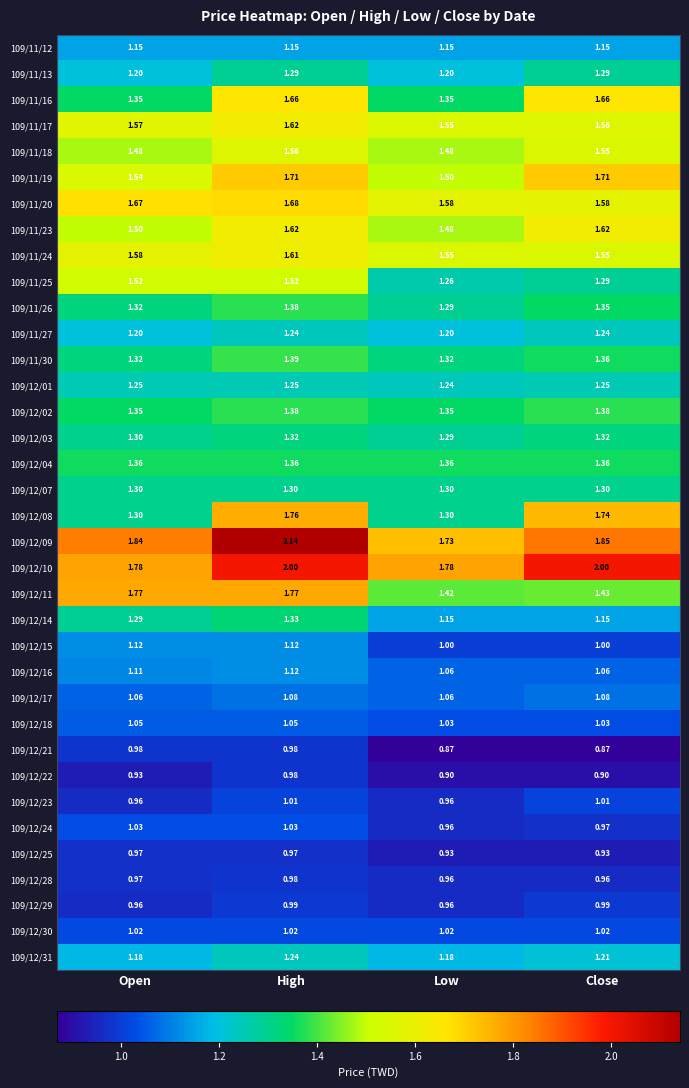

Where is 109/12/01 nearest to the value 1?

Low